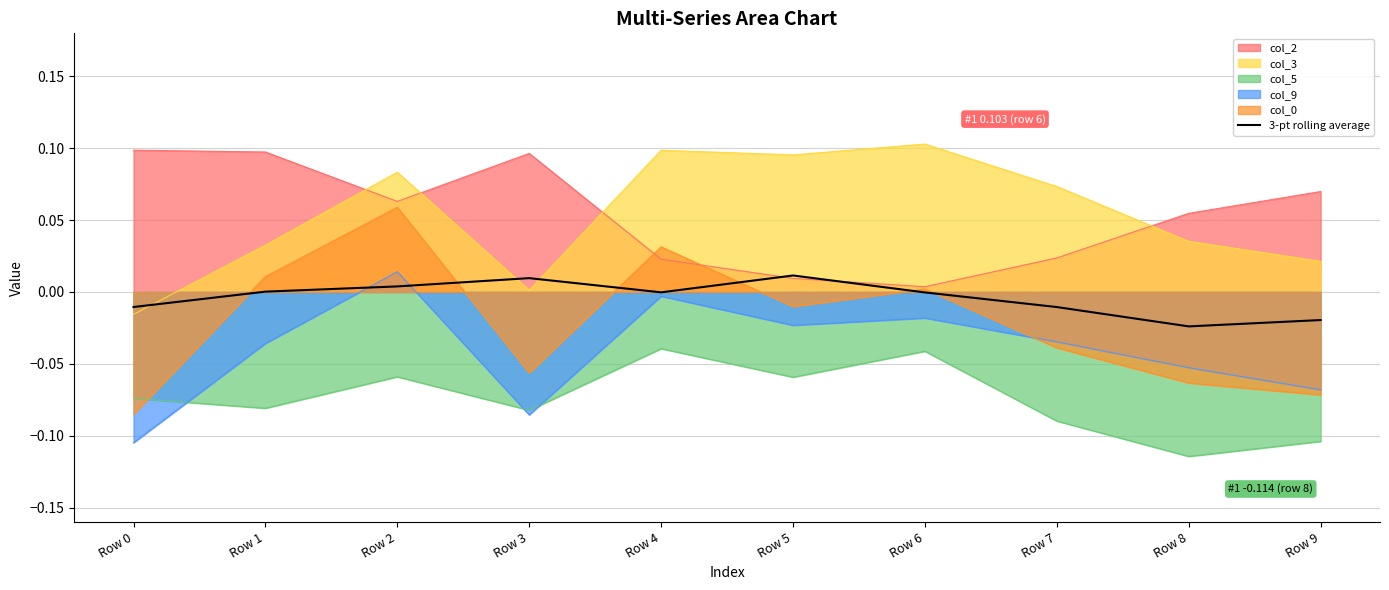

List the labels in order of value, largest first.

Row 5, Row 3, Row 2, Row 1, Row 4, Row 6, Row 0, Row 7, Row 9, Row 8